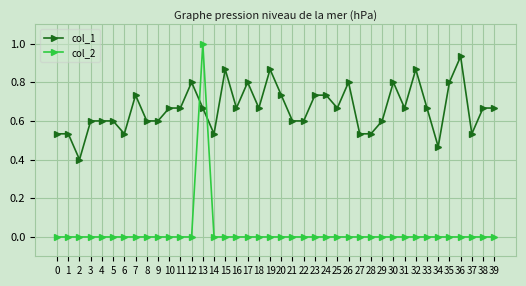

Does the chart have visible grid lines?

Yes